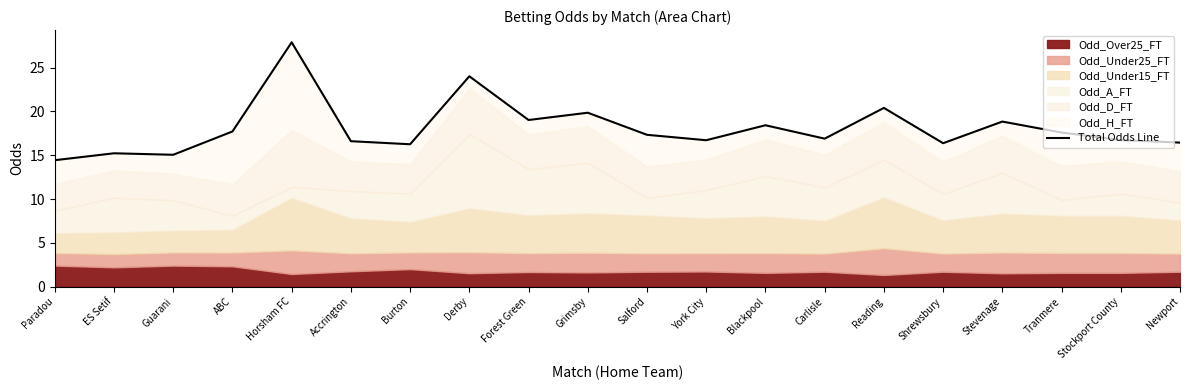

List the labels in order of value, largest first.

Horsham FC, Derby, Reading, Grimsby, Forest Green, Stevenage, Blackpool, ABC, Tranmere, Salford, Carlisle, Stockport County, York City, Accrington, Newport, Shrewsbury, Burton, ES Setif, Guarani, Paradou